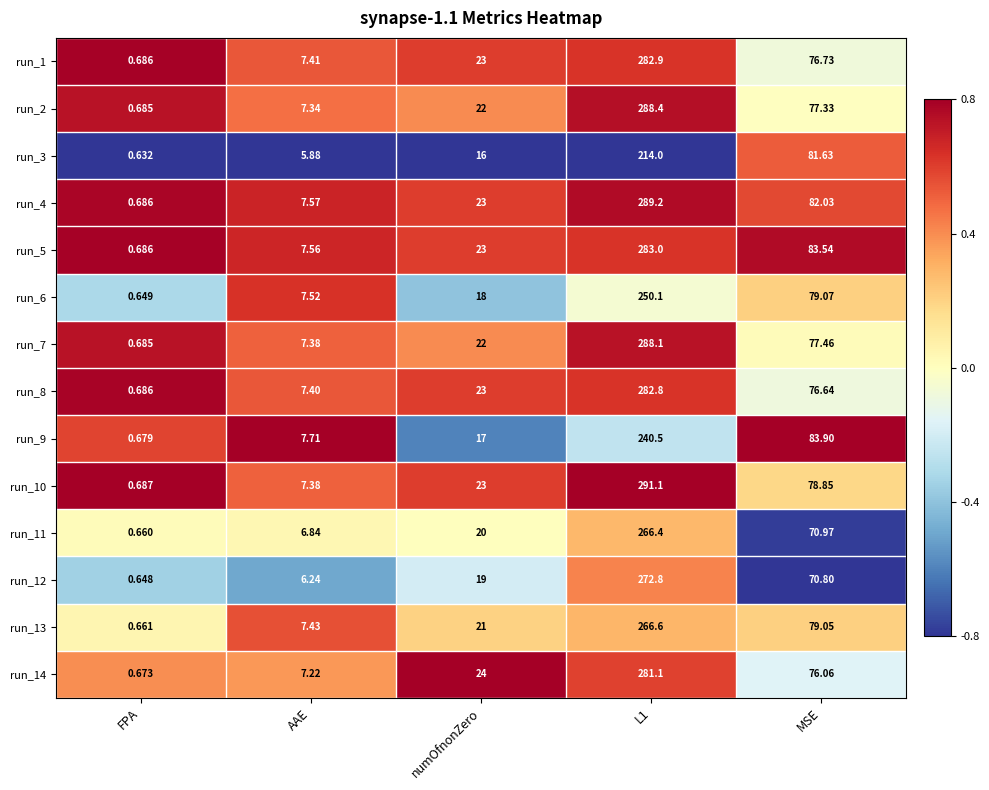

Where is run_13 nearest to the value 133?

MSE